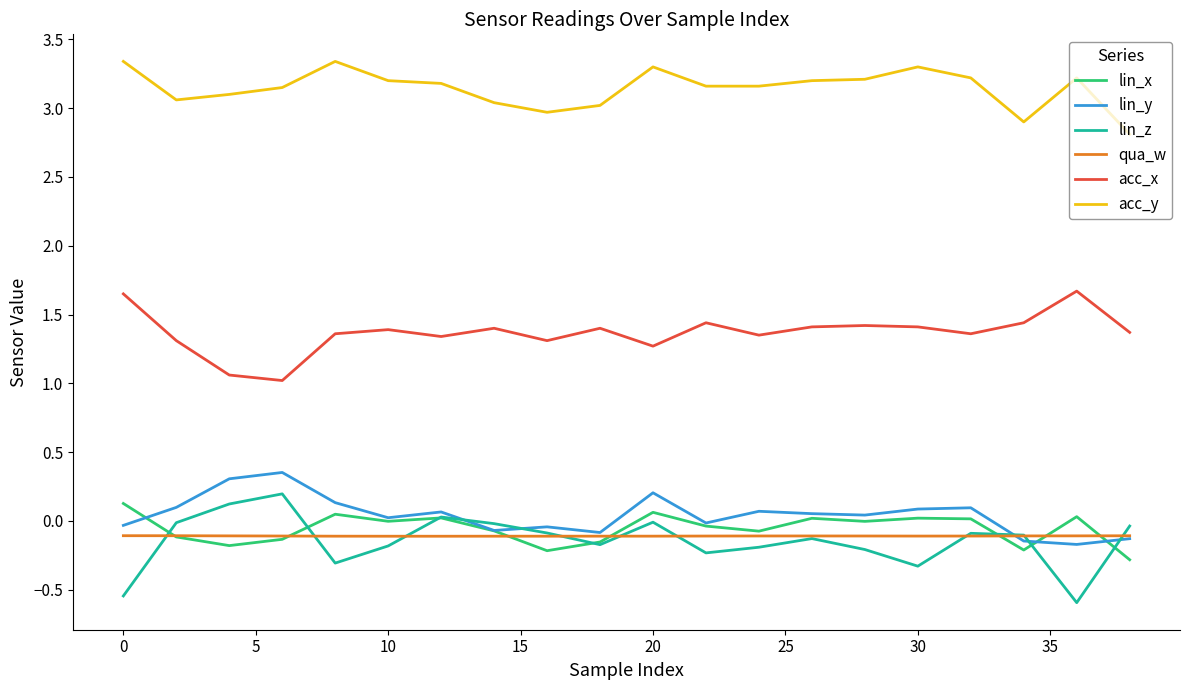

True or false: acc_x and lin_z cross at least once.

False